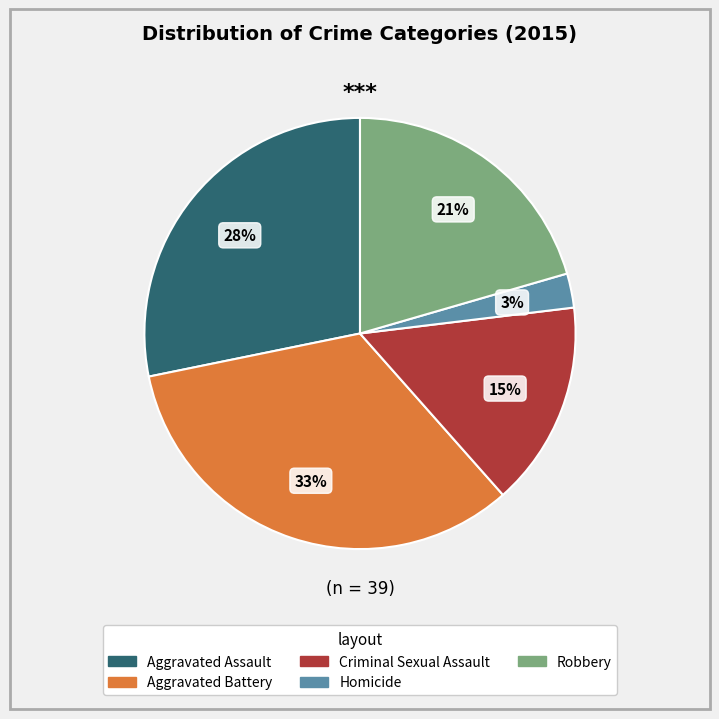

Between Robbery and Aggravated Battery, which is larger?

Aggravated Battery